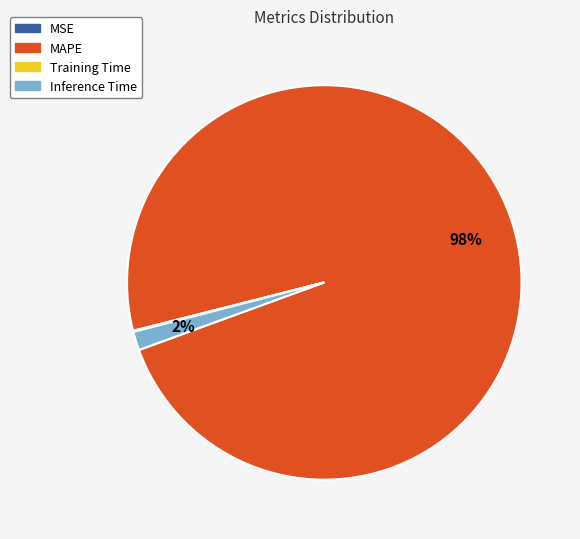

To the nearest percent, what is the difference between the largest and smallest slice percentages?

98%